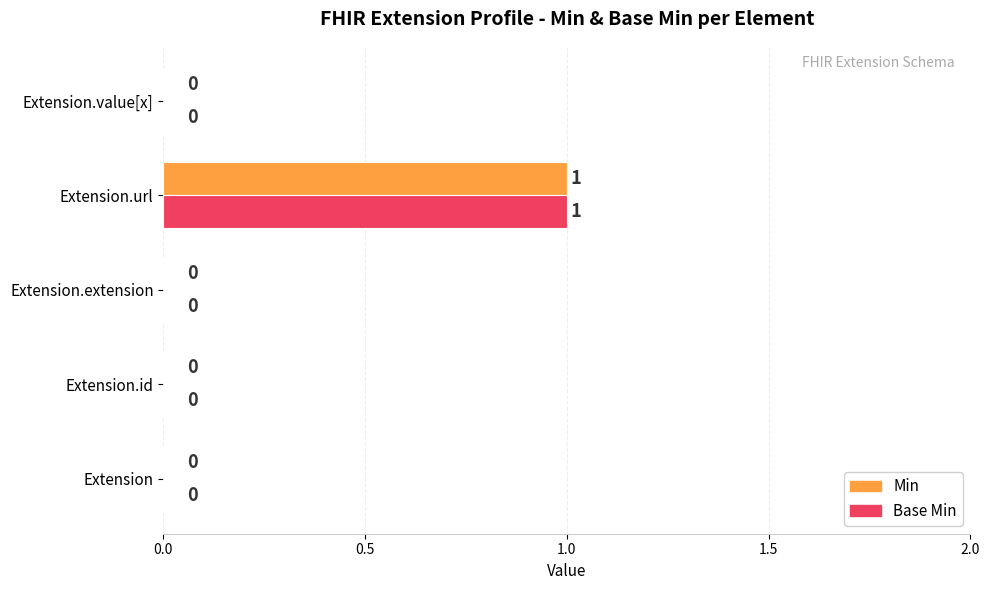

The Base Min series shows 1 at Extension.extension. True or false?

False